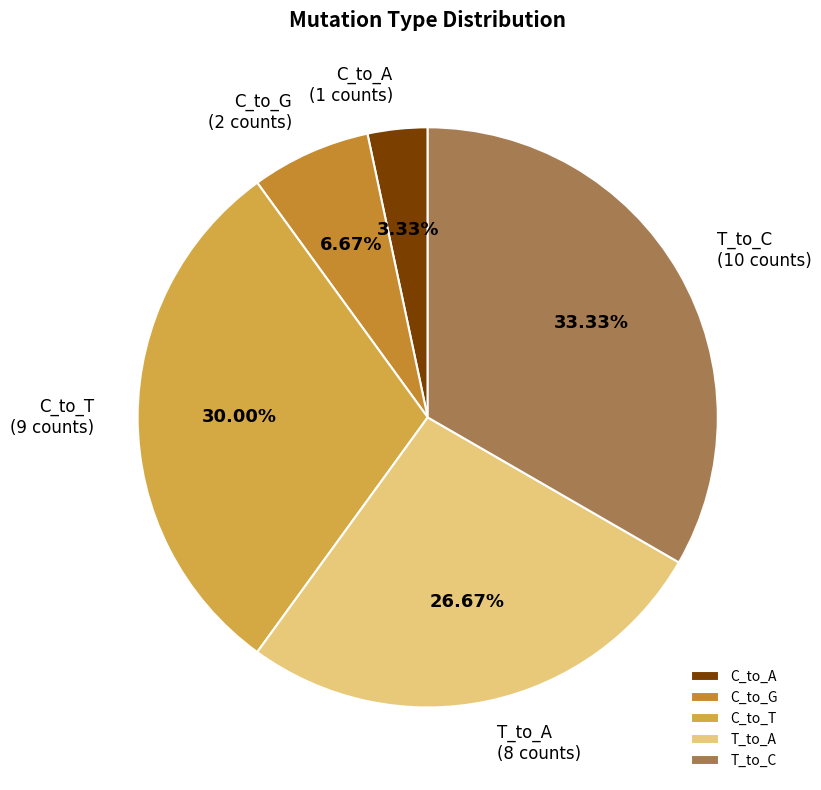

To the nearest percent, what is the difference between the largest and smallest slice percentages?

30%